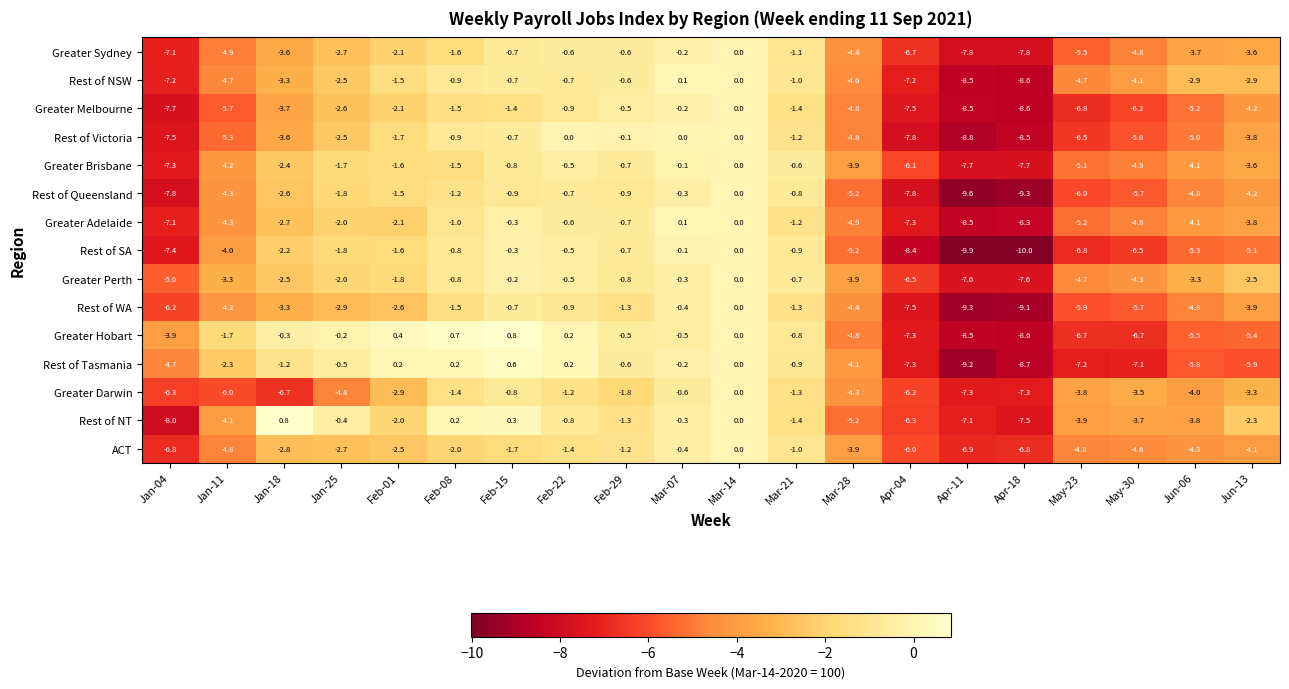

List the labels in order of Rest of NT value, smallest first.

Jan-04, Apr-18, Apr-11, Apr-04, Mar-28, Jan-11, May-23, Jun-06, May-30, Jun-13, Feb-01, Mar-21, Feb-29, Feb-22, Jan-25, Mar-07, Mar-14, Feb-08, Feb-15, Jan-18